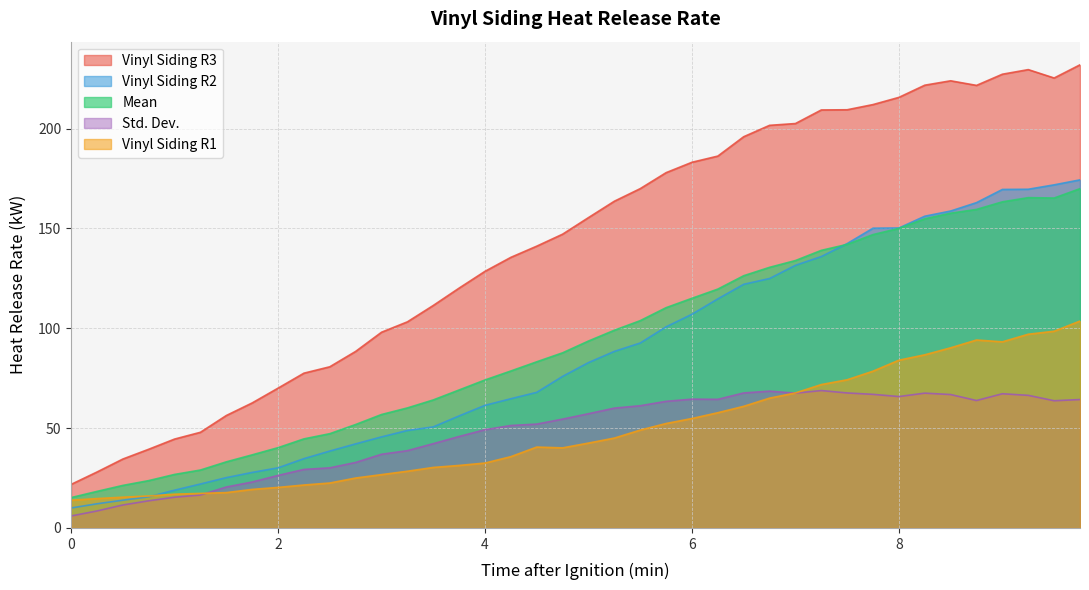

What are all the series names shown in the legend?

Vinyl Siding R3, Vinyl Siding R2, Mean, Std. Dev., Vinyl Siding R1